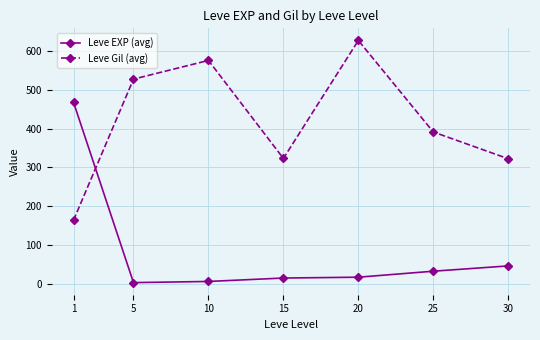

Does the chart have visible grid lines?

Yes